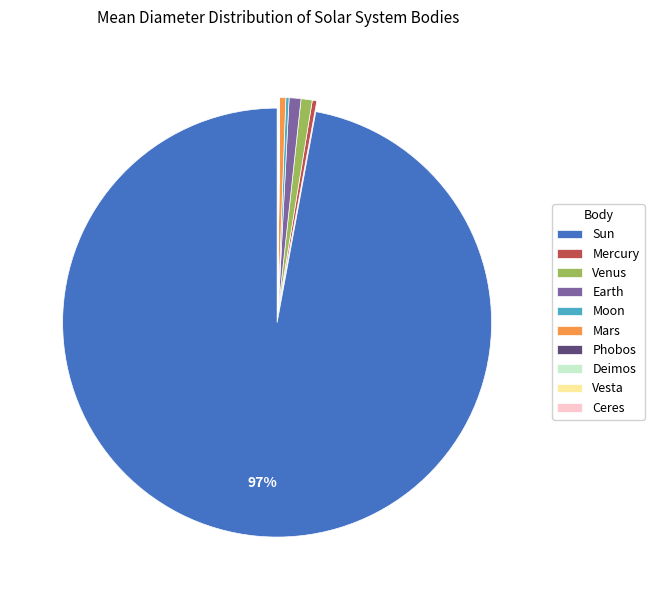

Which category accounts for the majority?

Sun